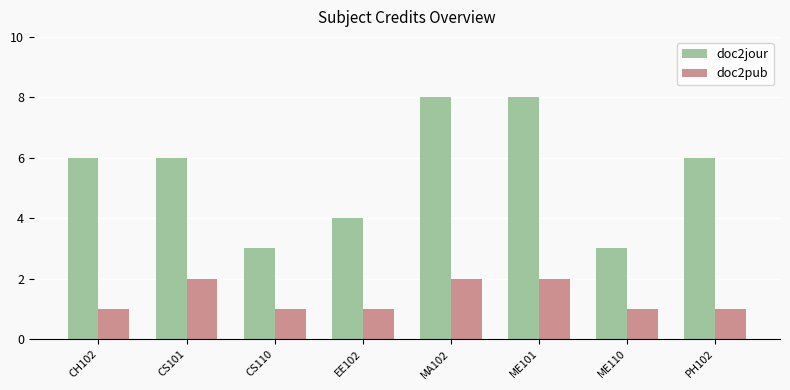

Is the value of doc2jour at CS101 greater than the value of doc2pub at MA102?

Yes